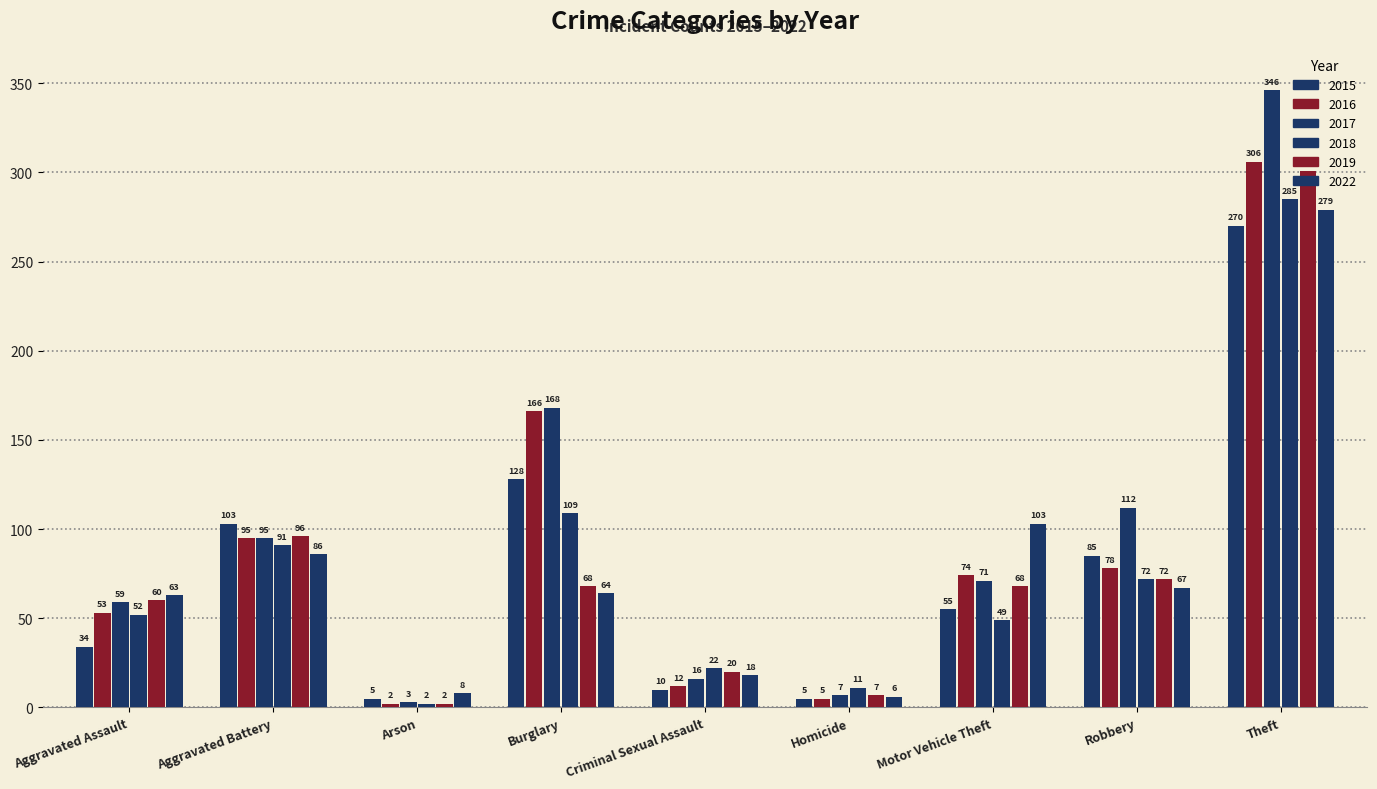

How many groups of bars are there?

9